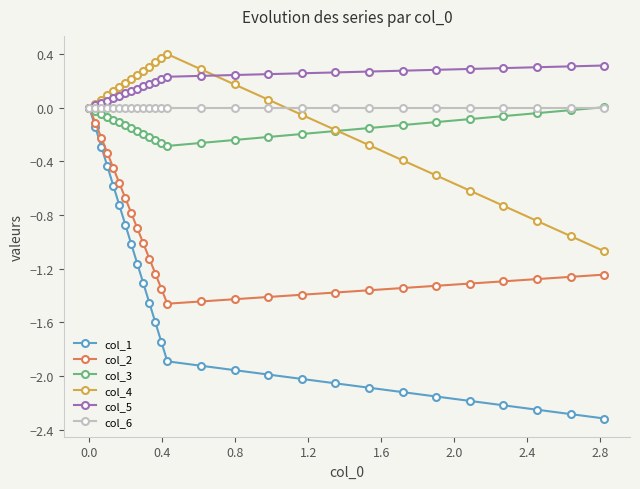

Which series has the largest range (max minus min)?

col_1